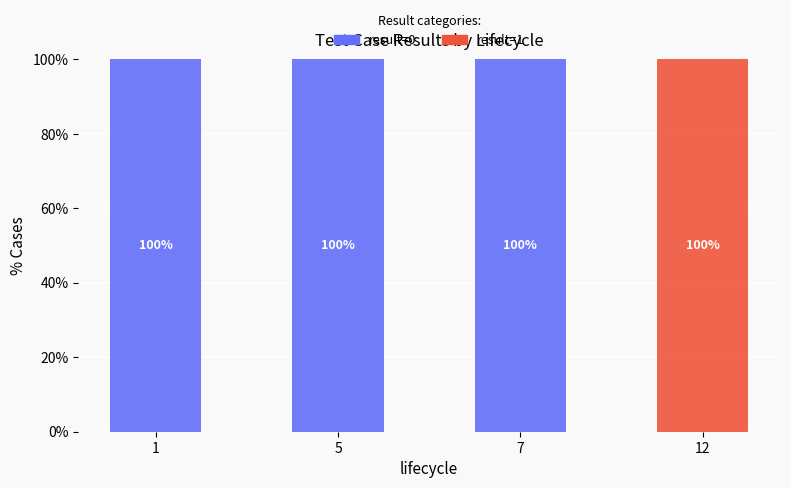

What is the highest value of the result=0 series?

100